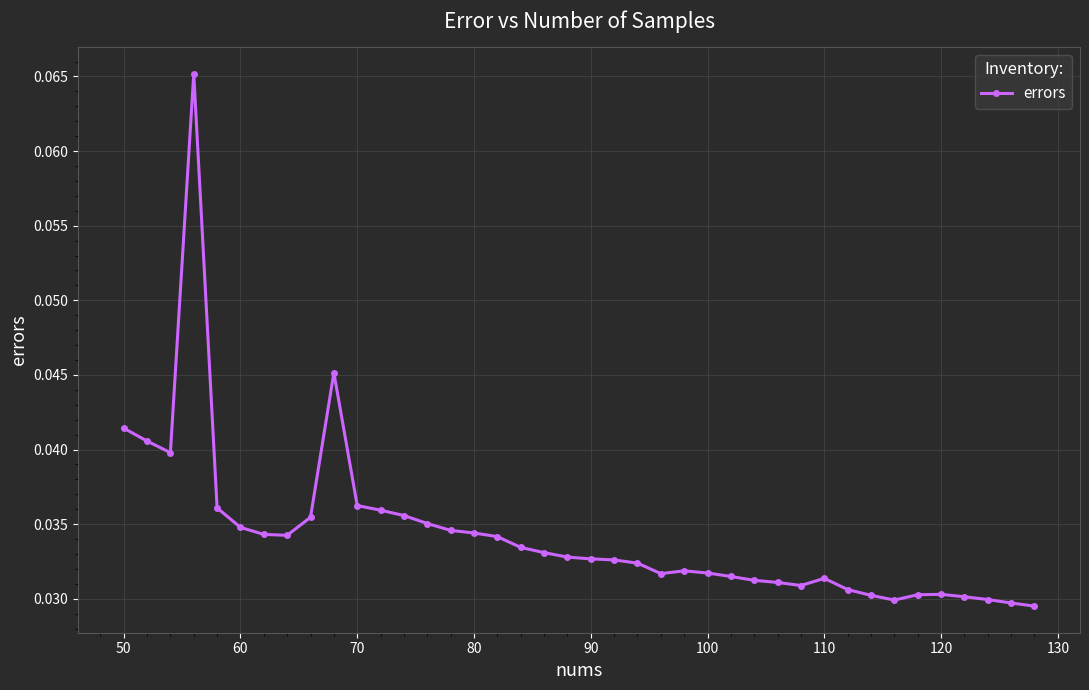

Count the values in the range 0 to 1.

40